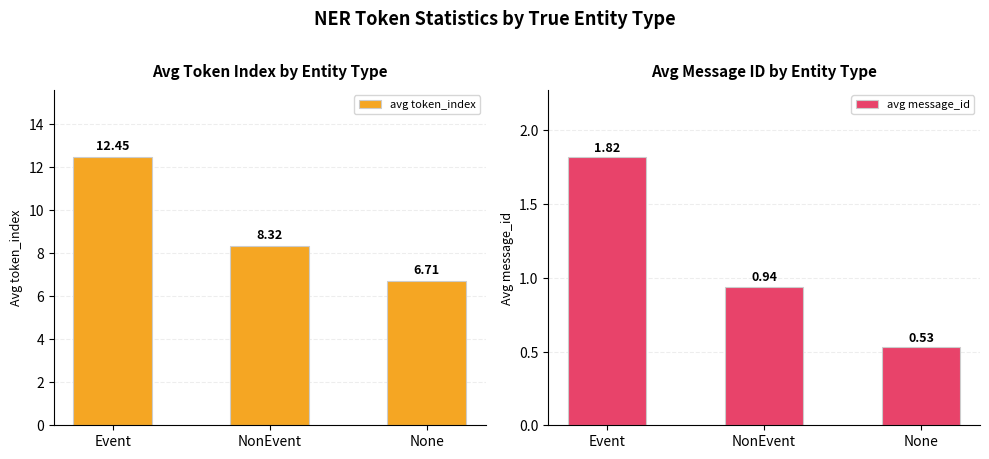

What are all the series names shown in the legend?

avg token_index, avg message_id